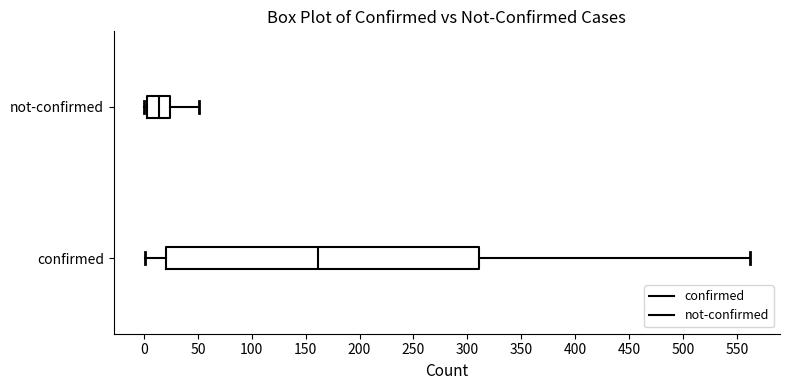

Reading bottom to top, read every box against the x-axis: the position of its median line, the range the box covers, and the ends of its whiskers. The values are not printed on the chart, so give them approximately, as read against the axis.

confirmed: median 160, box 20 to 310, whiskers 0 to 560
not-confirmed: median 15, box 5 to 25, whiskers 0 to 50